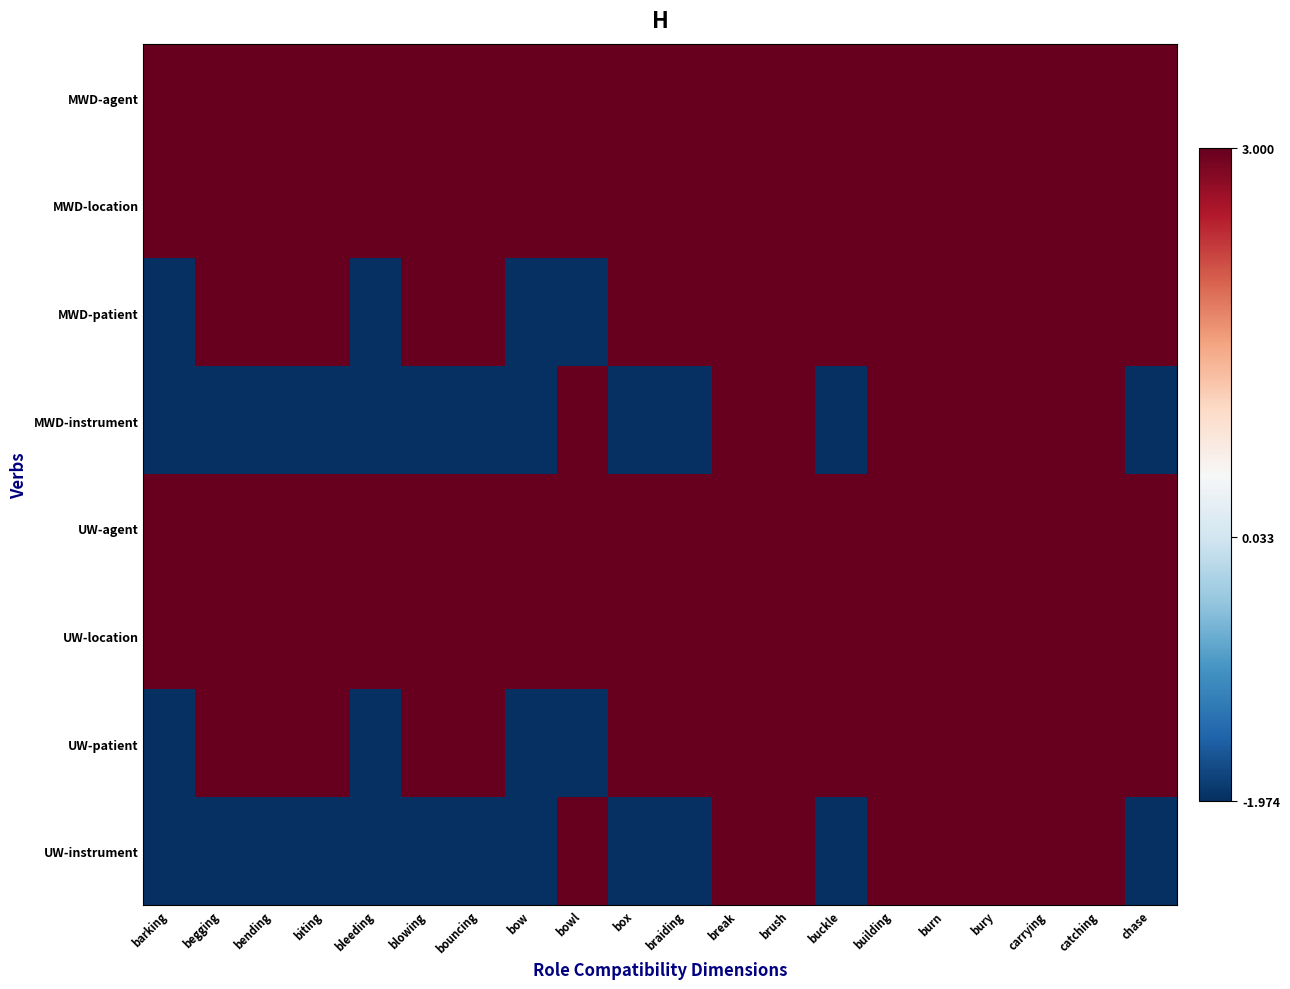

At which category is the sum across all series the highest?

break